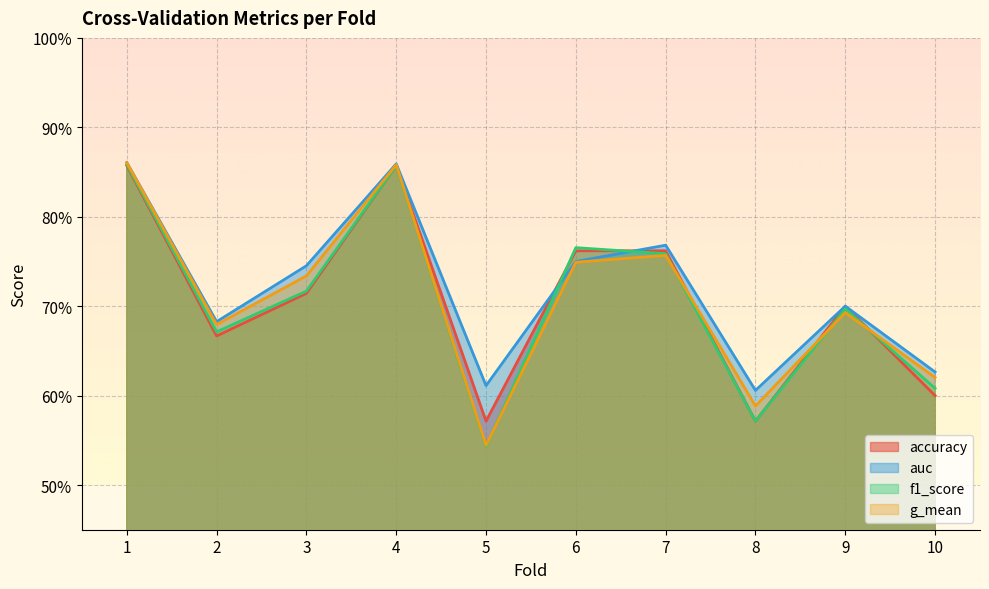

What is the sum of the f1_score values at 5 and 8?

1.1